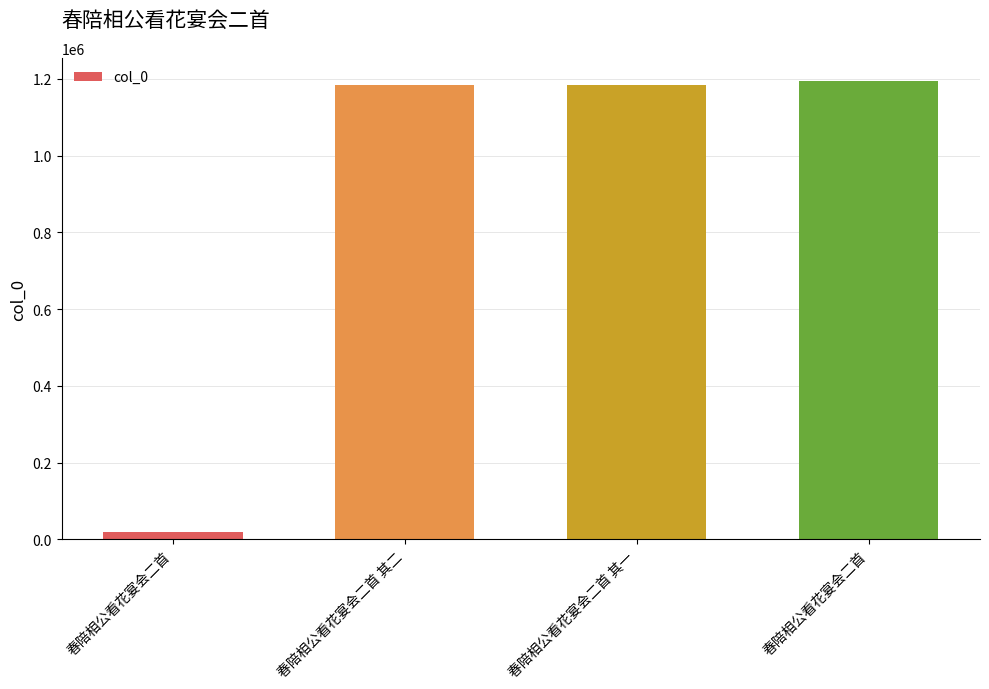

What is the smallest value displayed?

20261